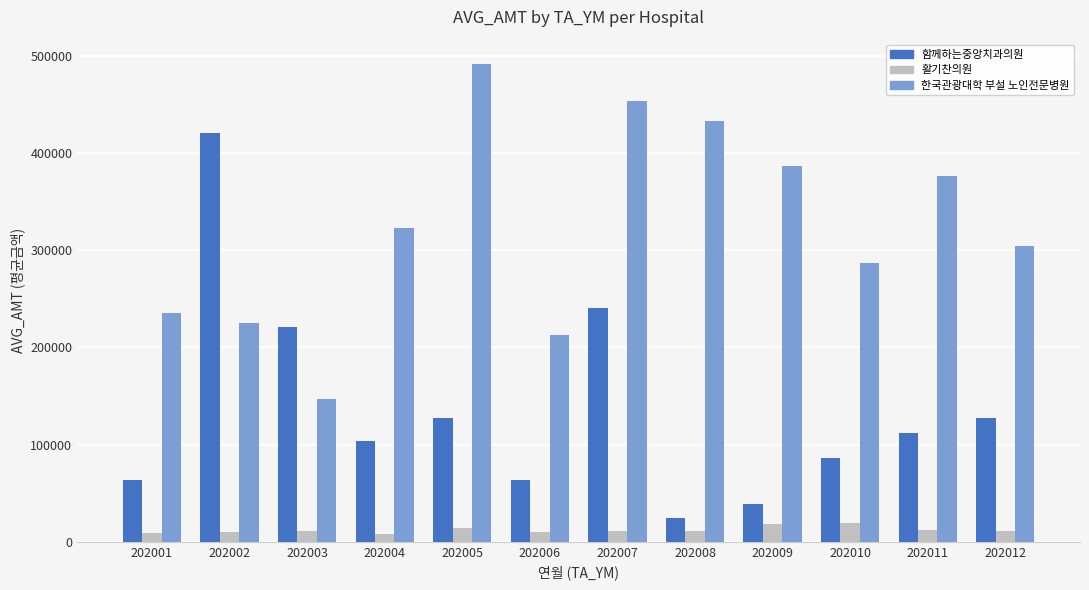

How many groups of bars are there?

12